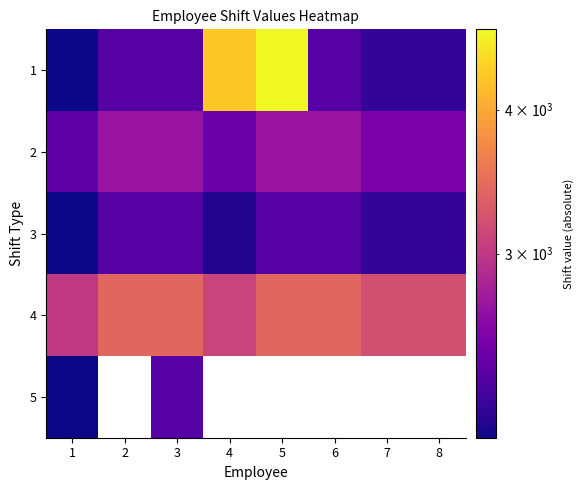

Is the value of 5 at 4 greater than the value of 2 at 6?

No